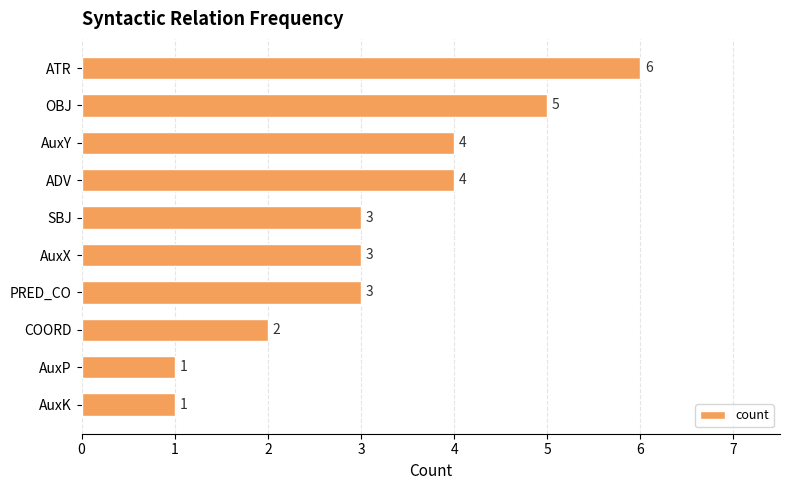

Between COORD and AuxY, which is larger?

AuxY